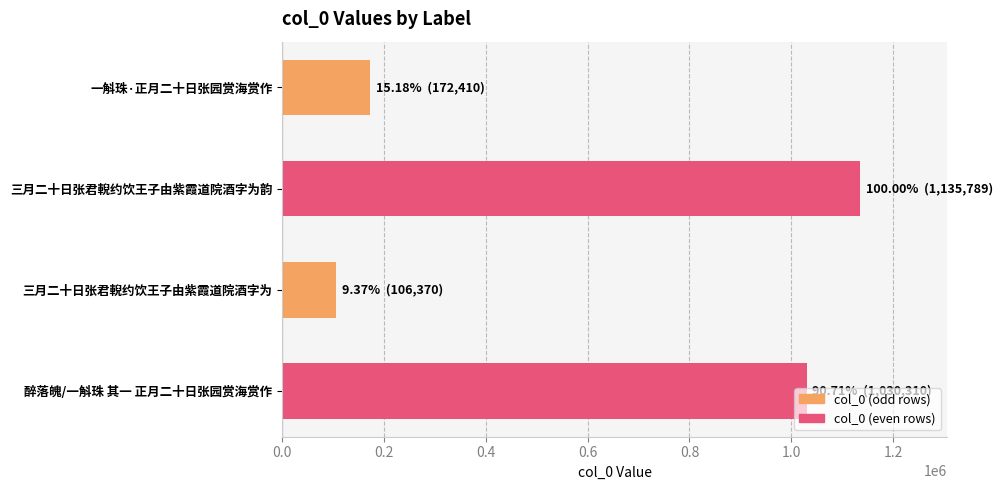

Which has a higher value, 一斛珠·正月二十日张园赏海赏作 or 醉落魄/一斛珠 其一 正月二十日张园赏海赏作?

醉落魄/一斛珠 其一 正月二十日张园赏海赏作